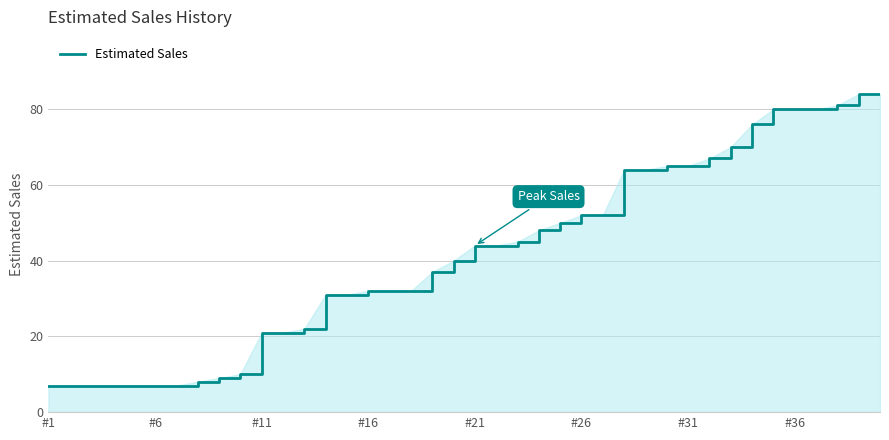

What is the difference between the maximum and minimum values?

77